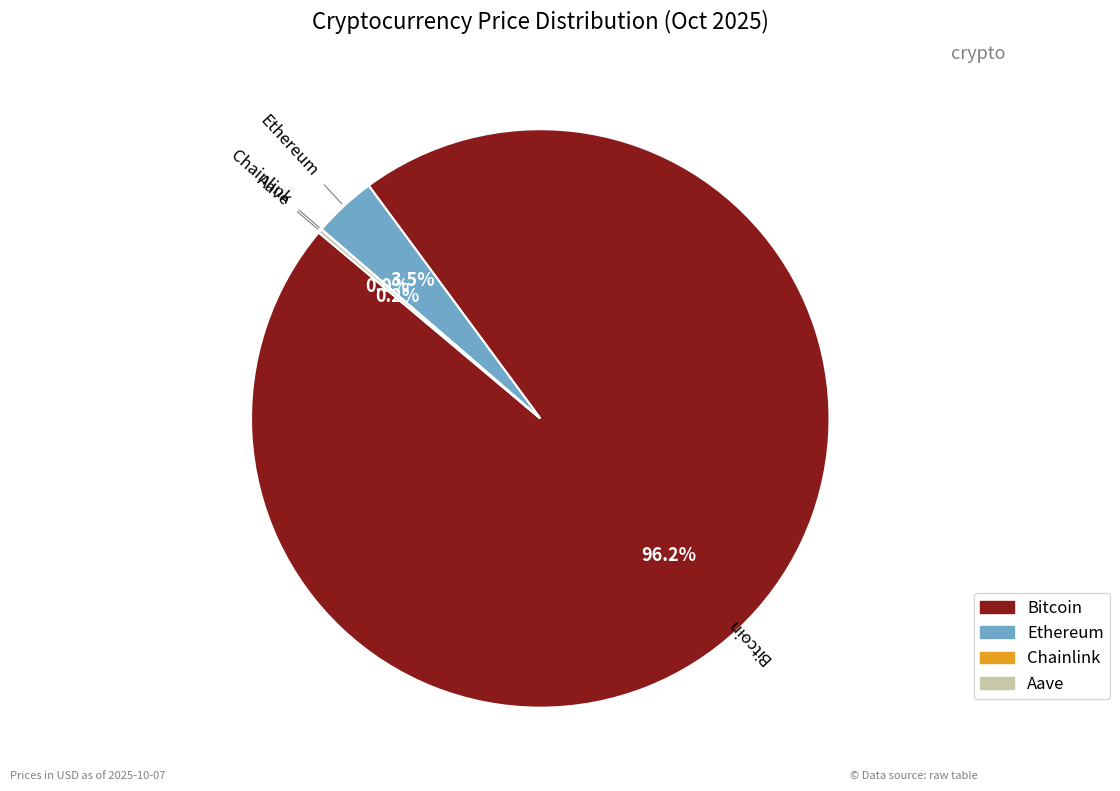

Which slice is the largest?

Bitcoin